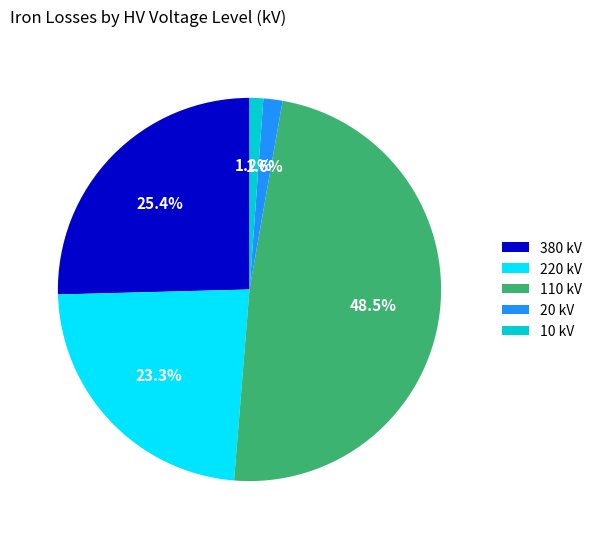

How many segments does this pie chart have?

5